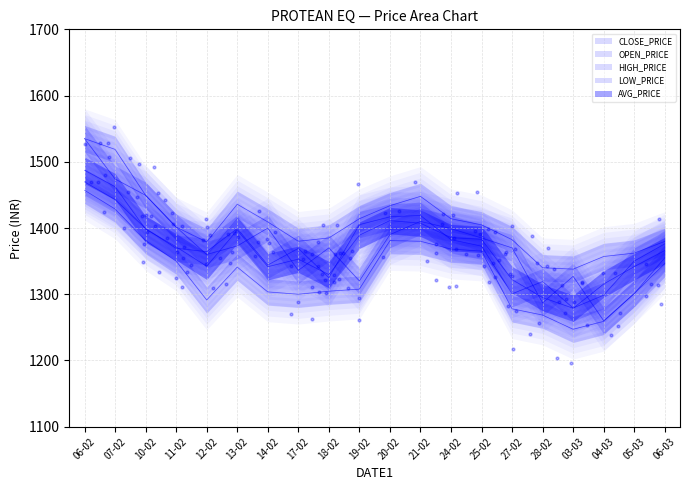

What are all the series names shown in the legend?

CLOSE_PRICE, OPEN_PRICE, HIGH_PRICE, LOW_PRICE, AVG_PRICE